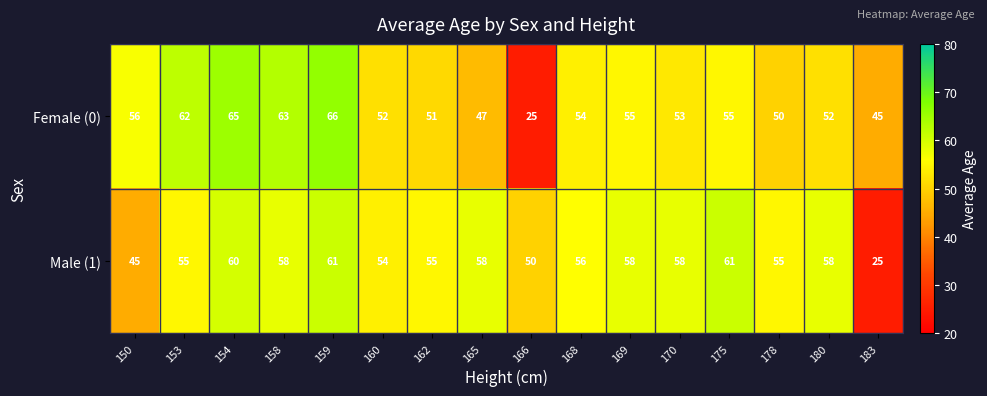

What is the greatest value displayed?

66